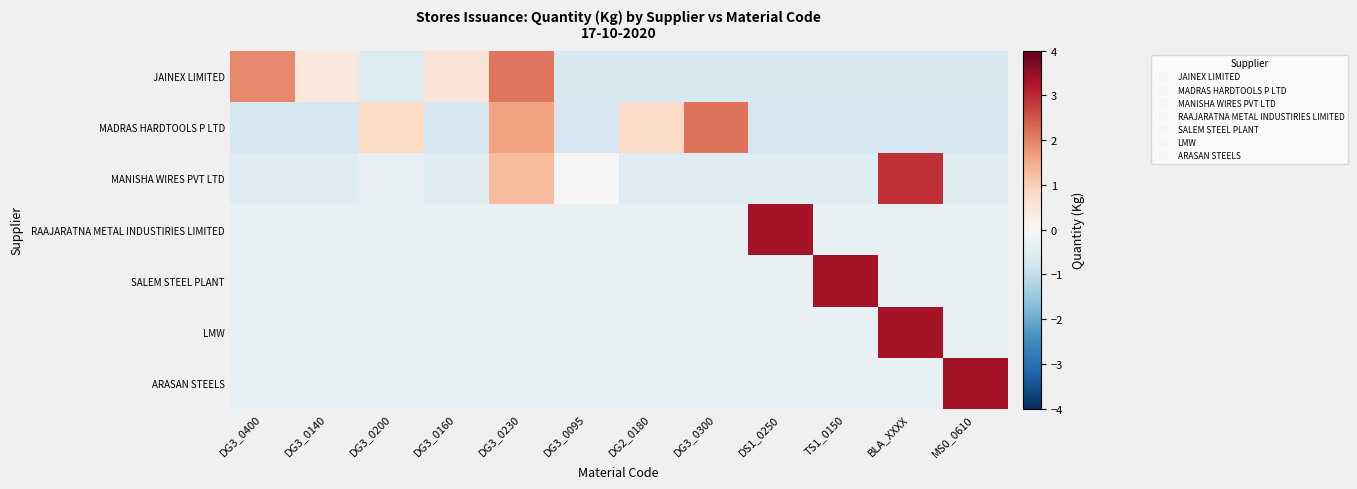

What is the spread (max minus min) of values at DG3_0300?

2.8